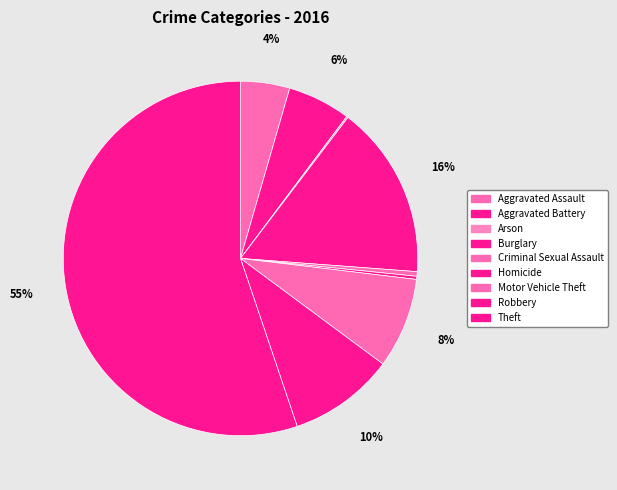

Is there a majority slice in this chart?

Yes